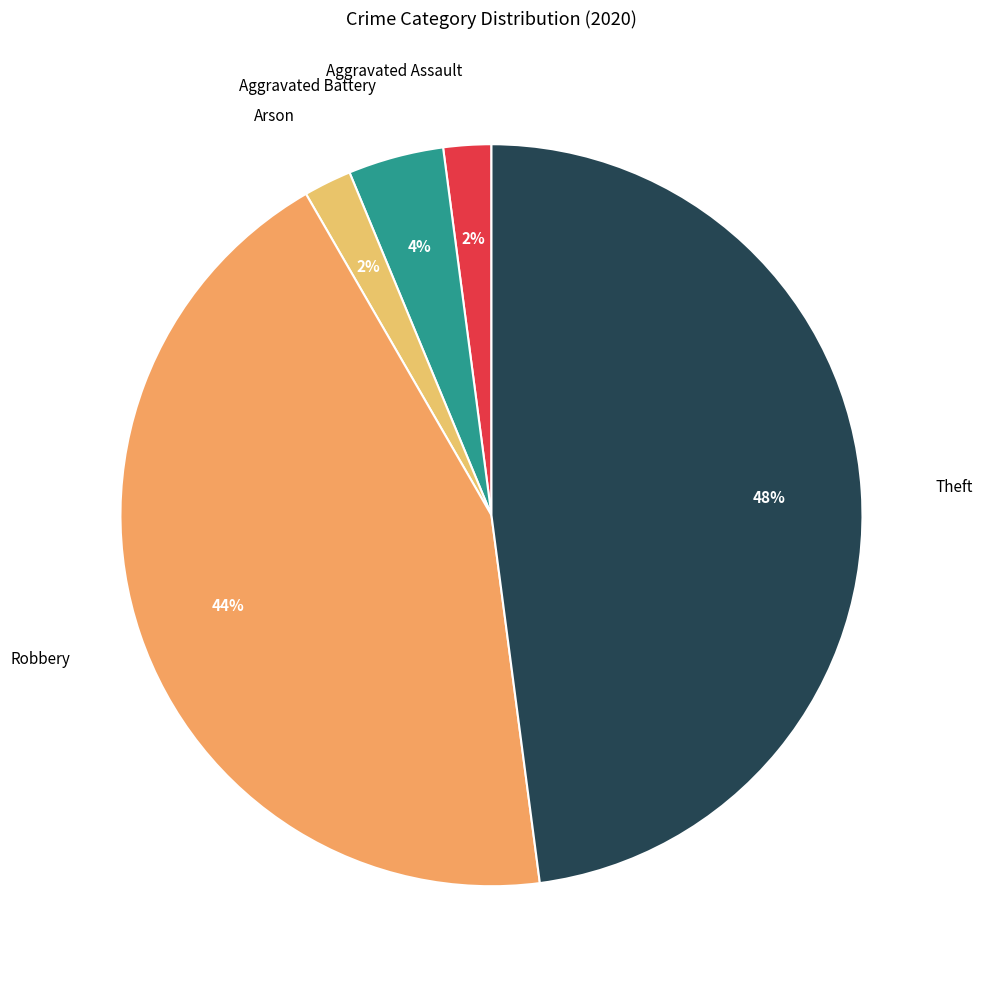

Count the number of slices in the pie.

5